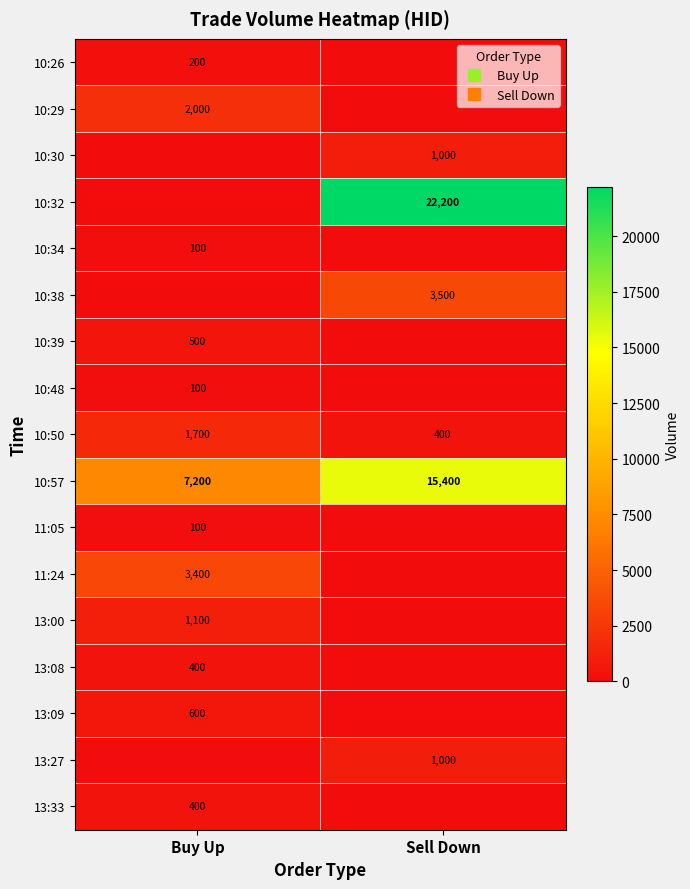

At which label does 13:09 reach its peak?

Buy Up